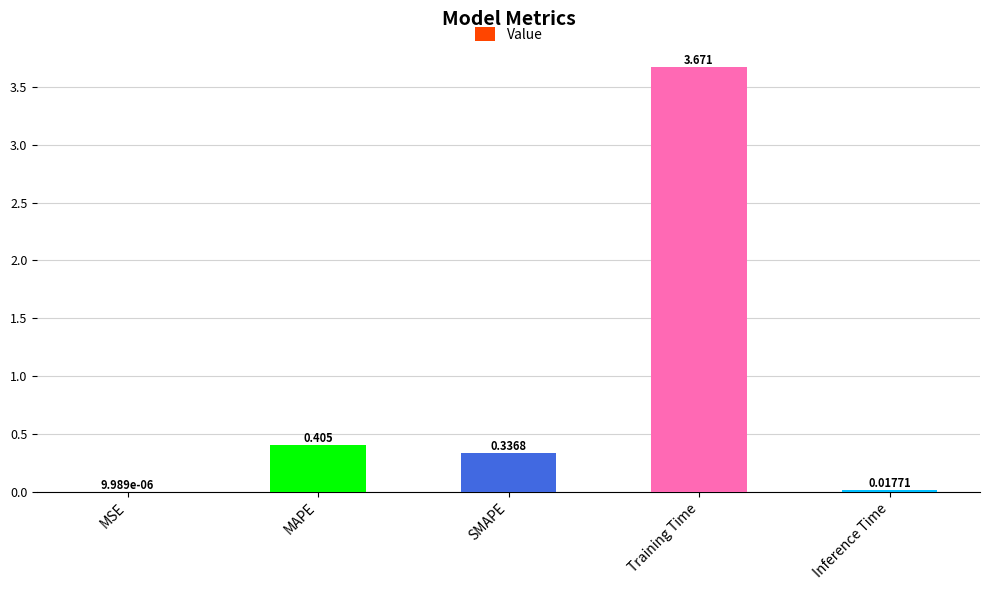

Are the bars horizontal?

No